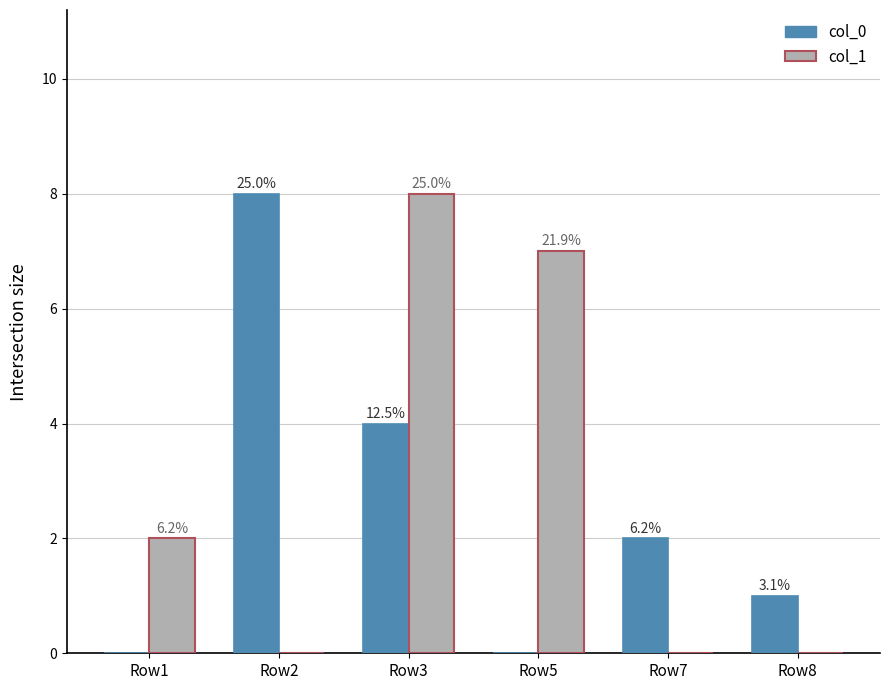

What is the value of the col_0 bar at the 3rd from the left?

4